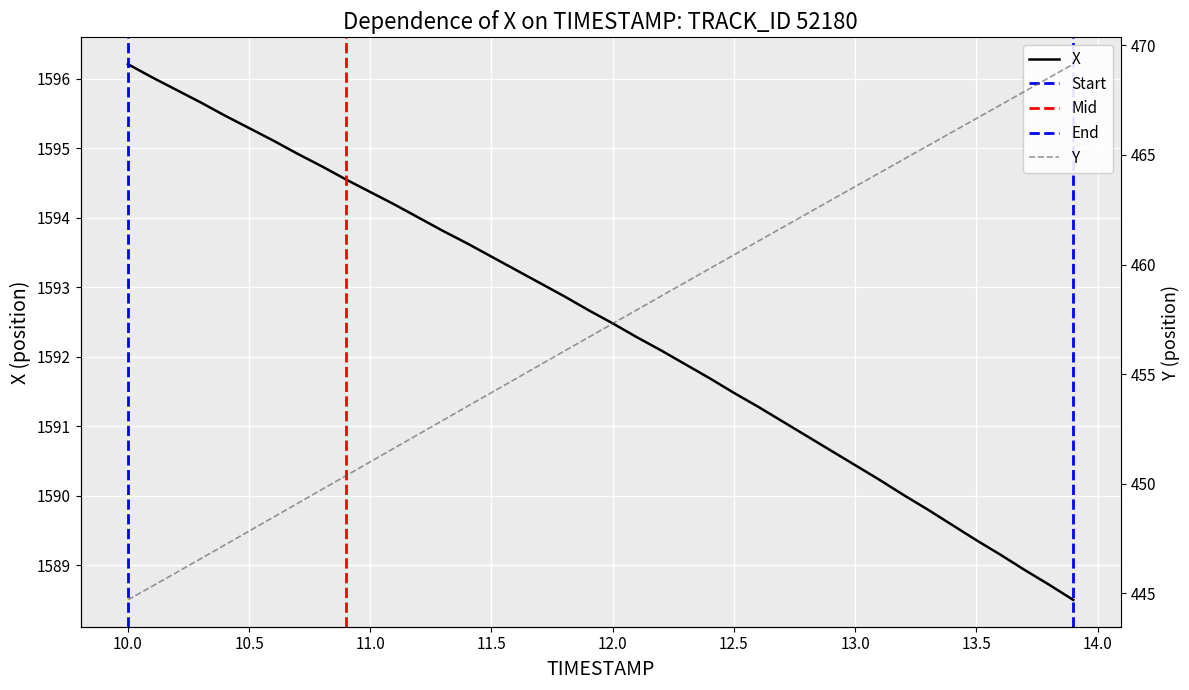

True or false: Y and X cross at least once.

False